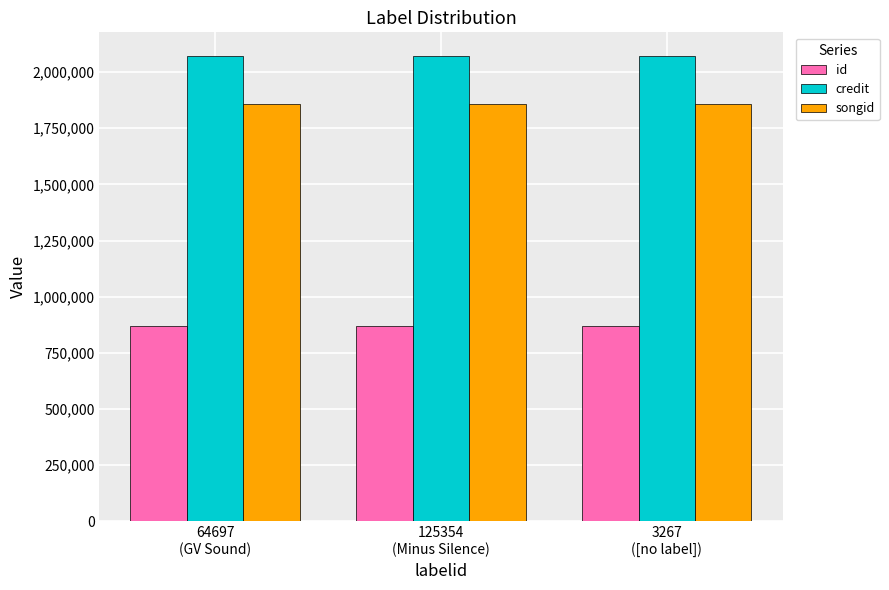

Is it true that id equals 867823 at 64697
(GV Sound)?

True